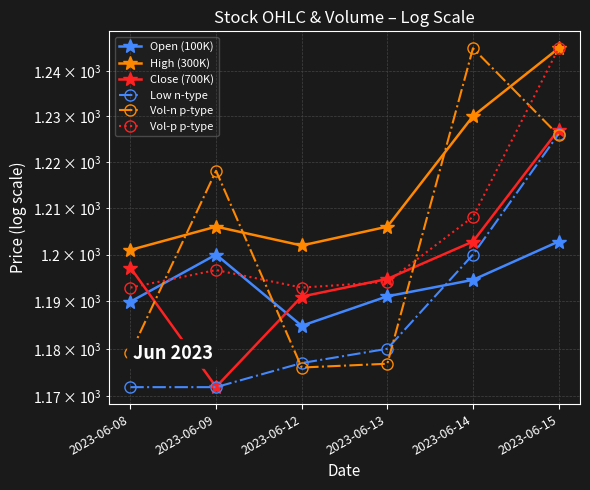

What is the difference between the Vol-n p-type values at 2023-06-09 and 2023-06-13?

41.2